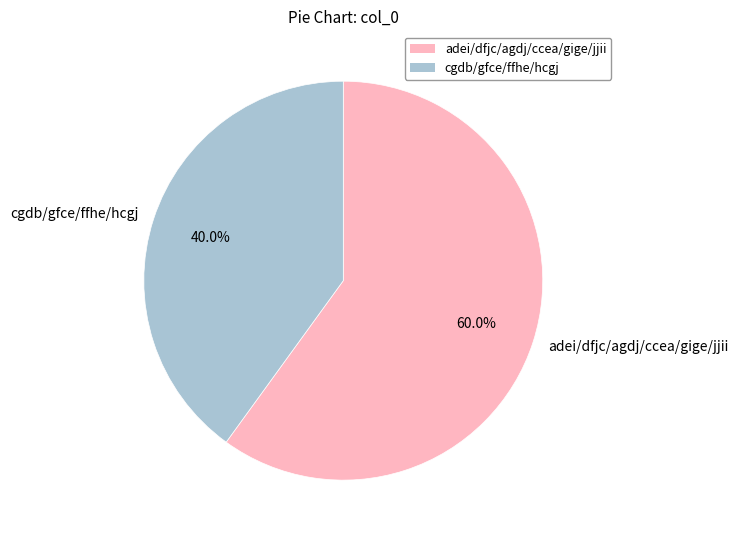

Rank the categories by value from highest to lowest.

adei/dfjc/agdj/ccea/gige/jjii, cgdb/gfce/ffhe/hcgj